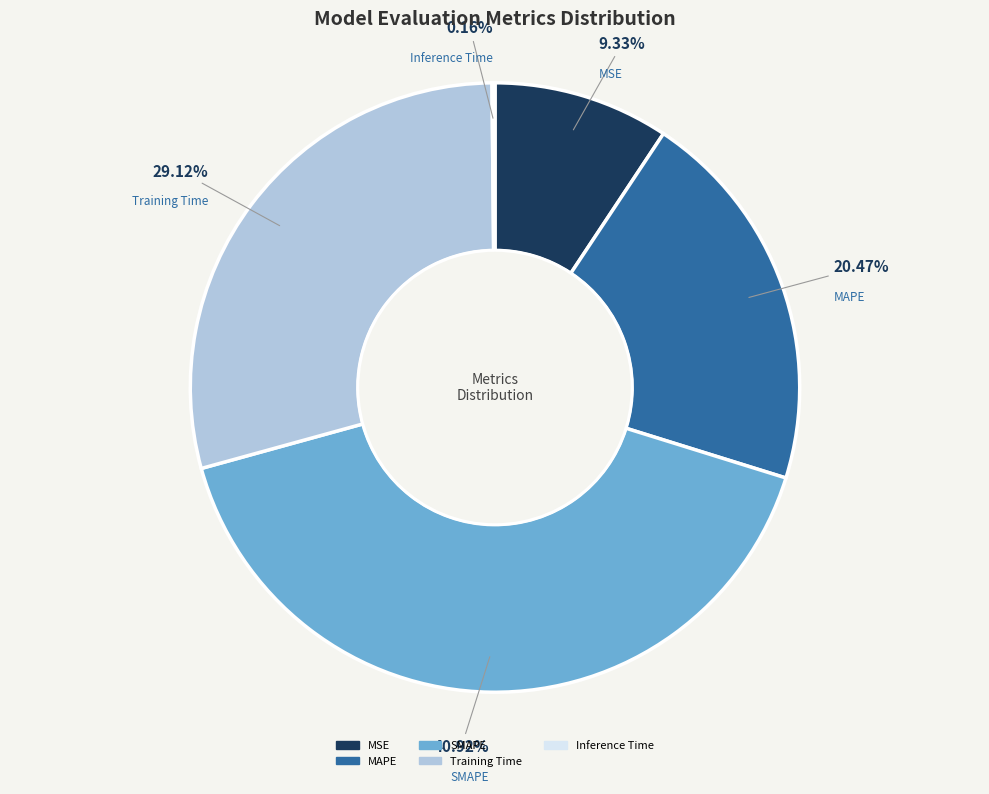

To the nearest percent, what is the difference between the largest and smallest slice percentages?

41%